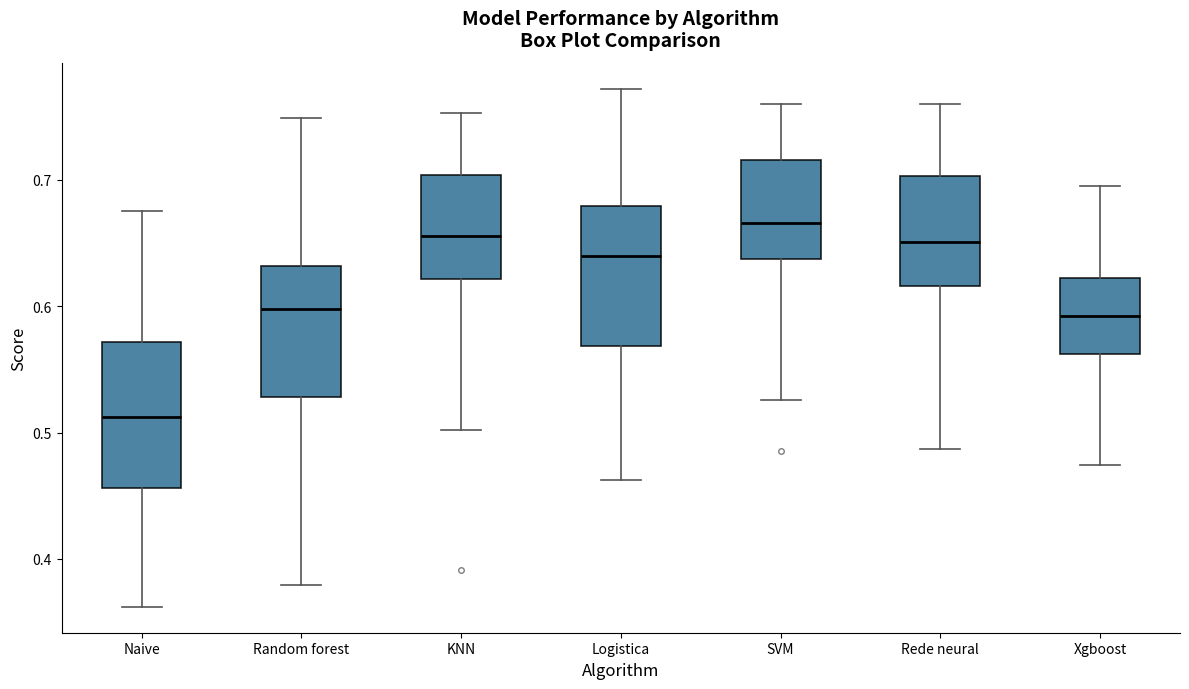

Which box has the highest median line?

SVM